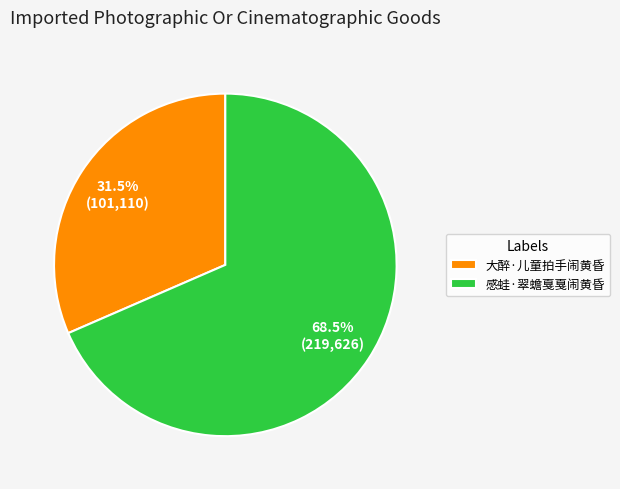

Which category has the biggest portion of the pie?

感蛙·翠蟾戛戛闹黄昏